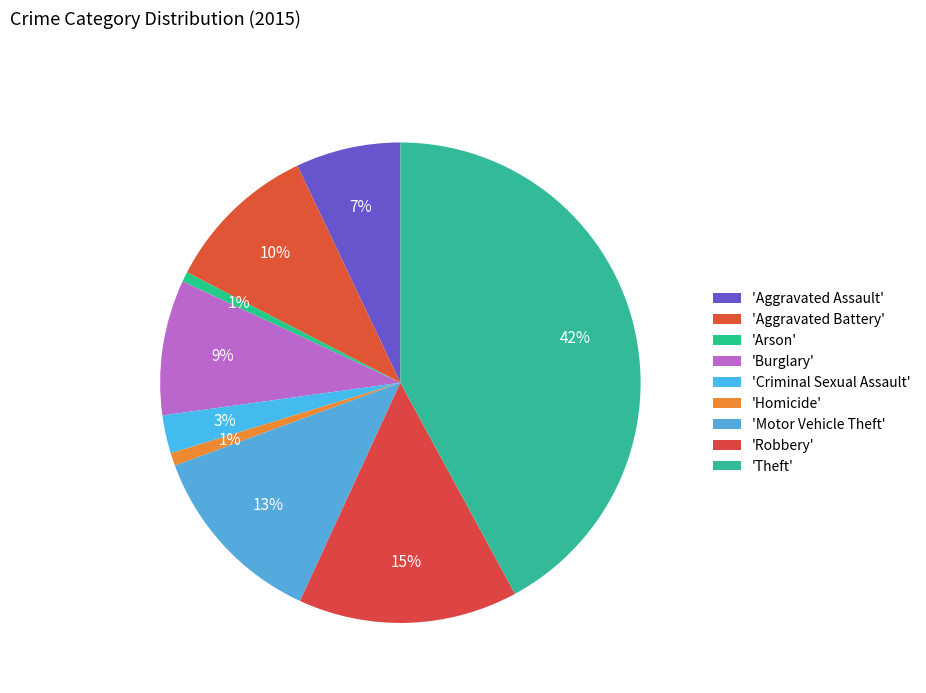

How many slices are in this pie chart?

9